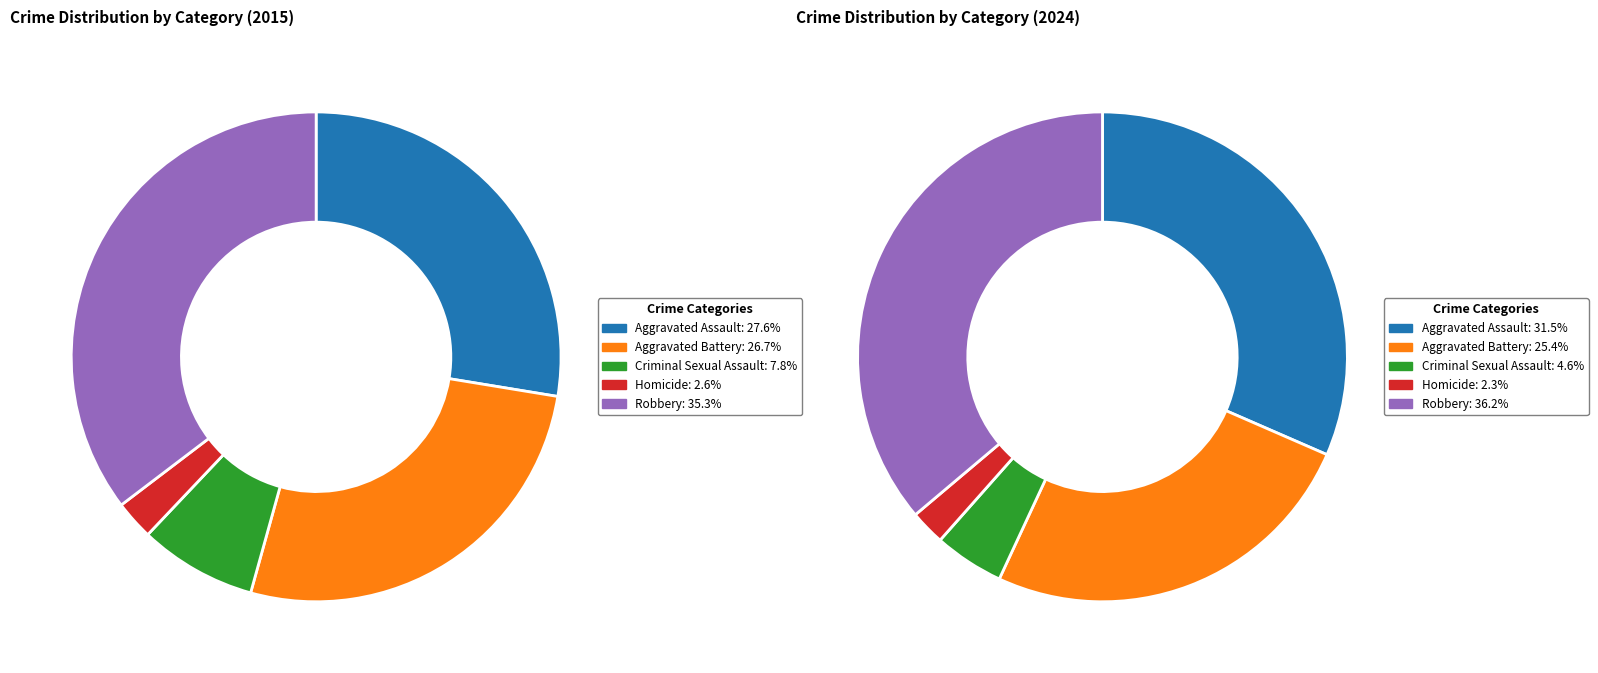

To the nearest percent, what is the average slice percentage?

20%